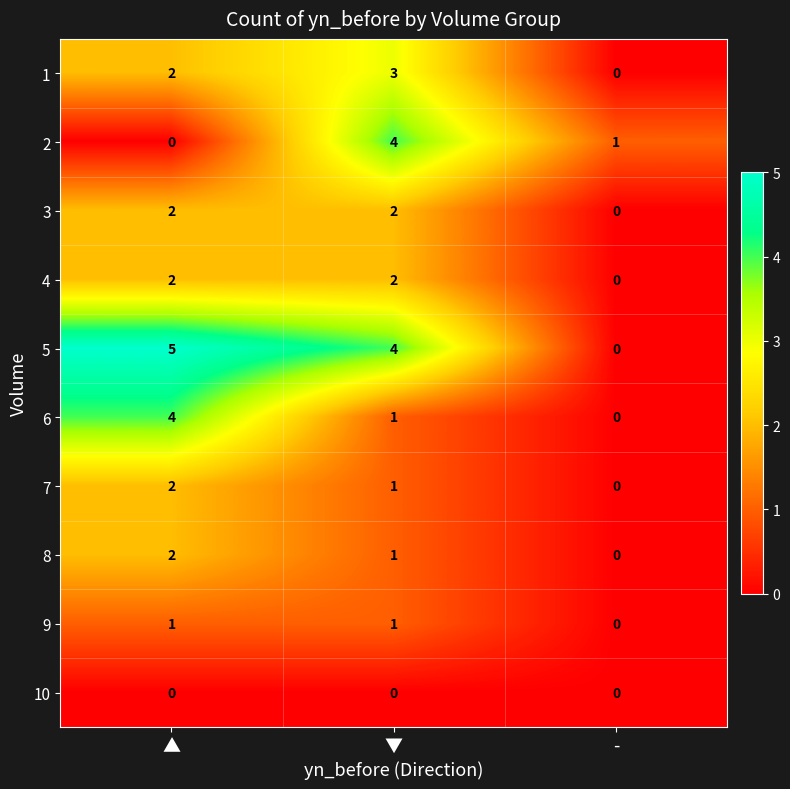

List the labels in order of 2 value, smallest first.

▲, -, ▼